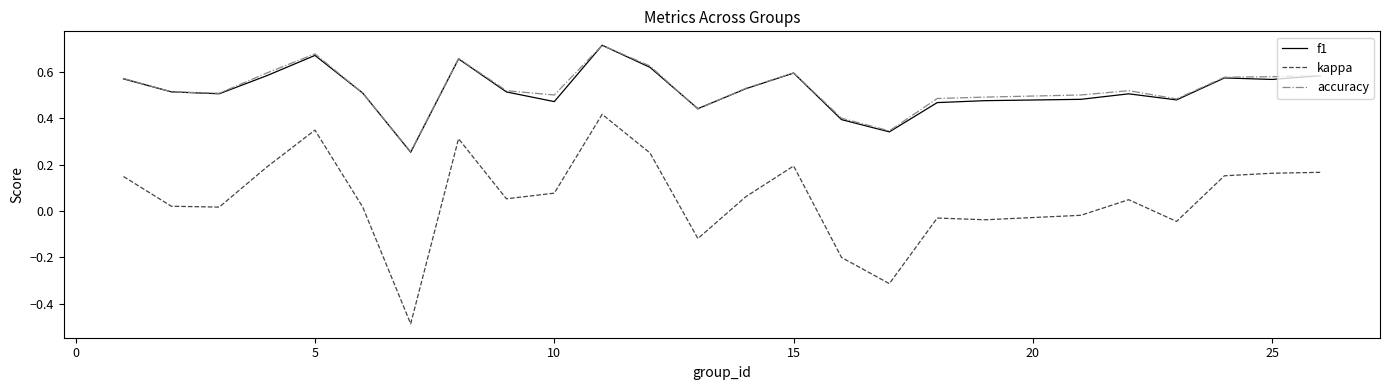

Which series has the largest range (max minus min)?

kappa